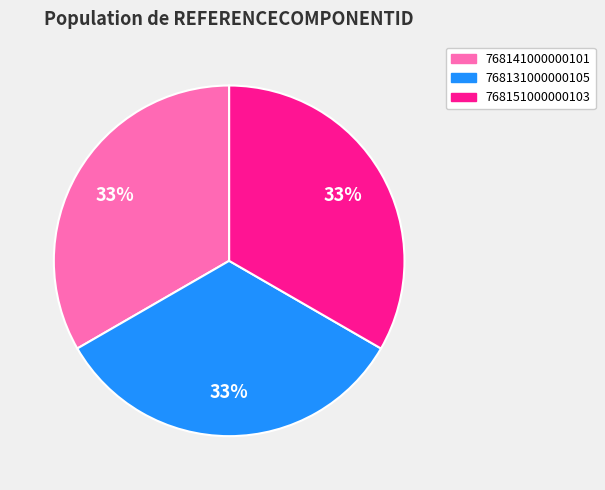

Is it true that 768151000000103 is 33% of the pie?

True